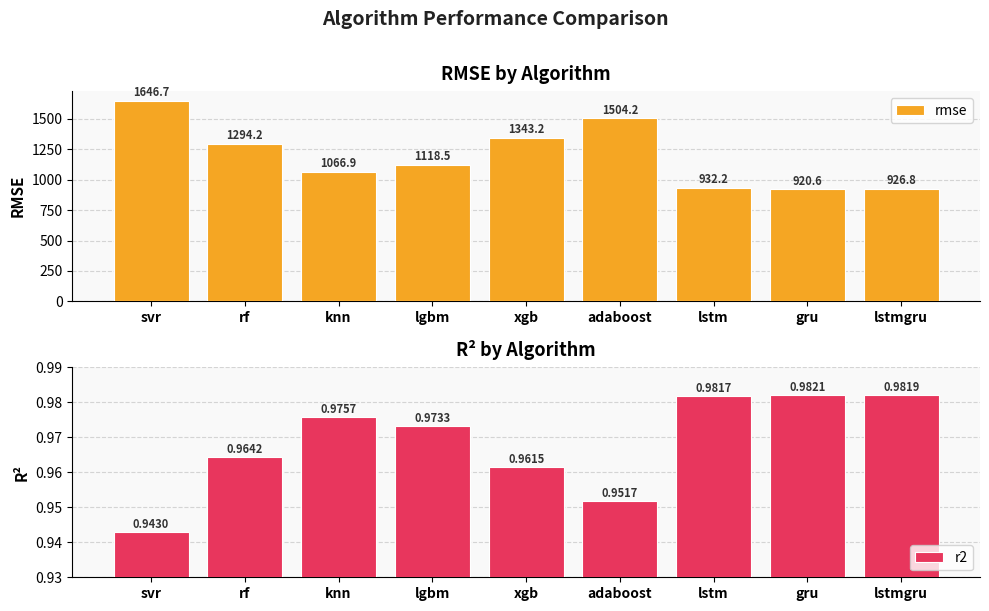

What position from the left is rf?

2